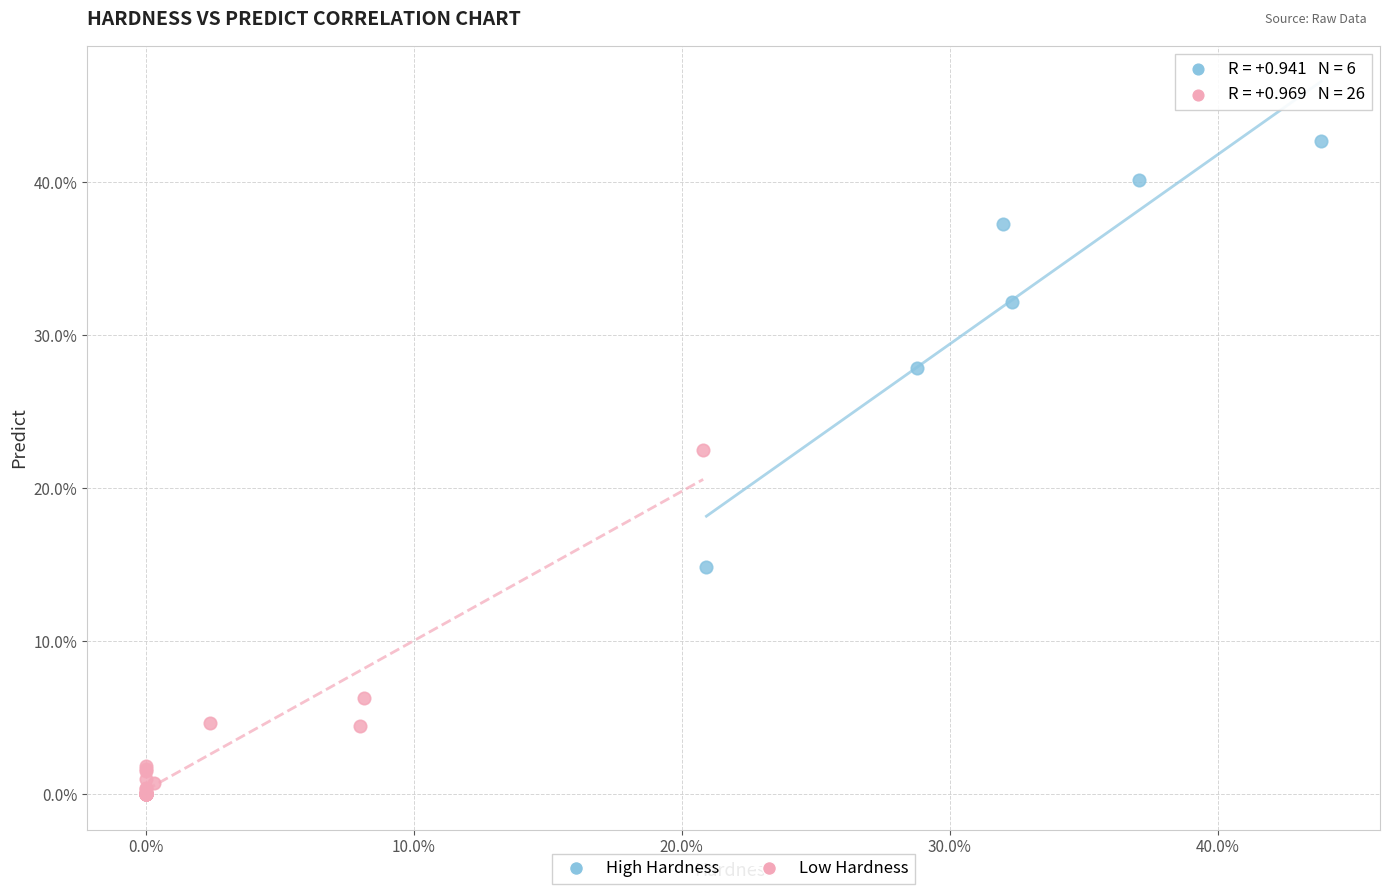

Which series has the widest spread of Y values?

High Hardness